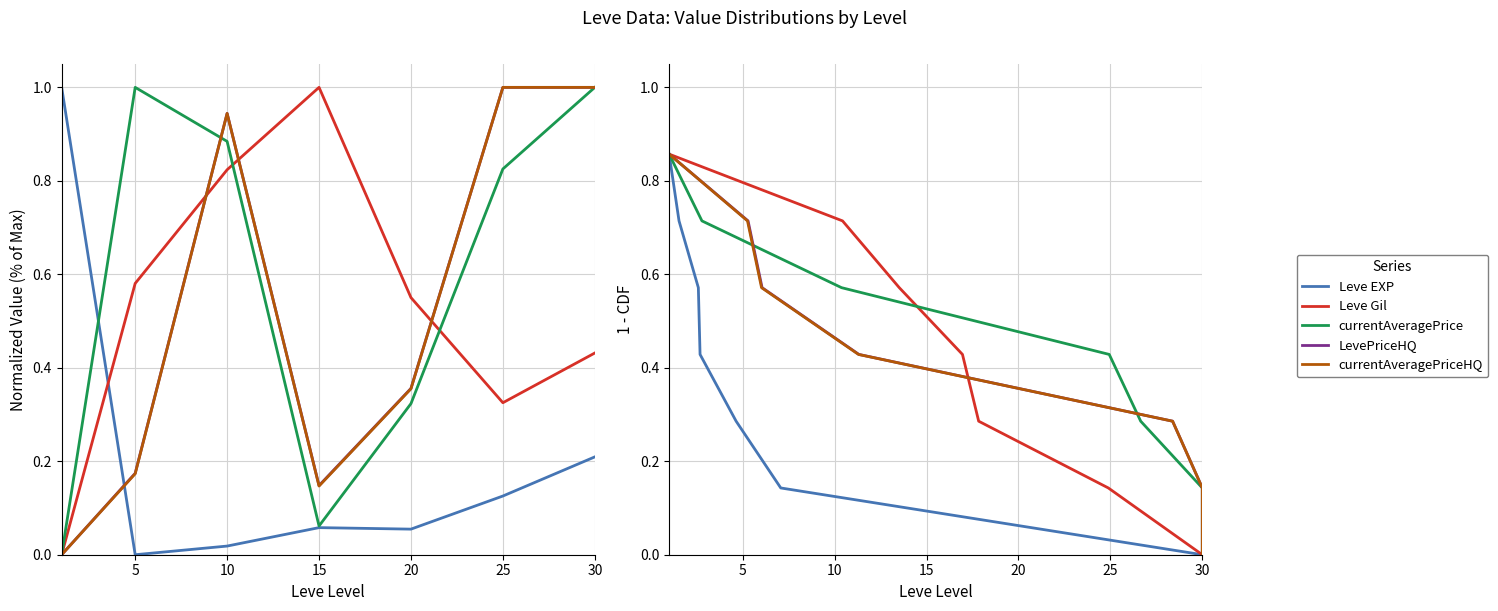

What is the value of the LevePriceHQ point at the 1st from the left?

0.9